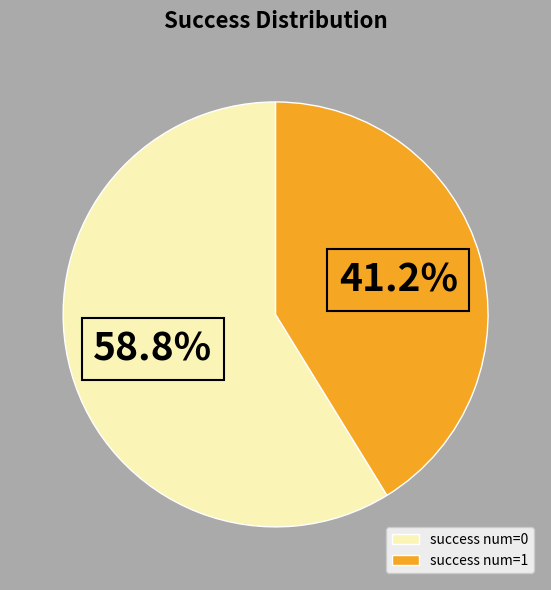

Does any single category account for the majority?

Yes